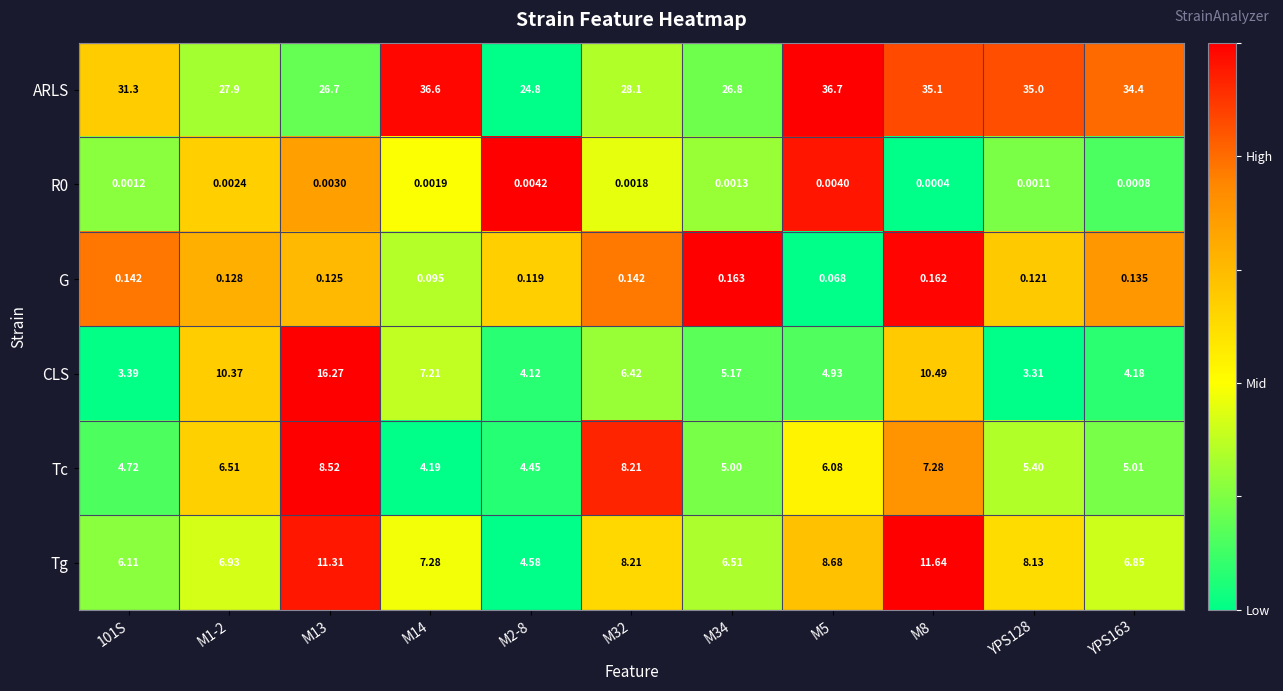

Is the value of G at M8 greater than the value of R0 at M14?

Yes